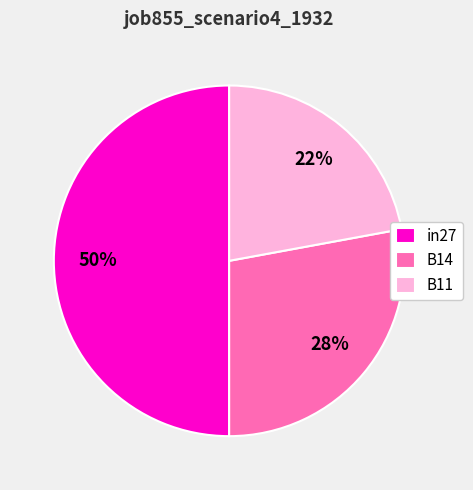

Do in27 and B14 together represent more than half of the pie?

Yes